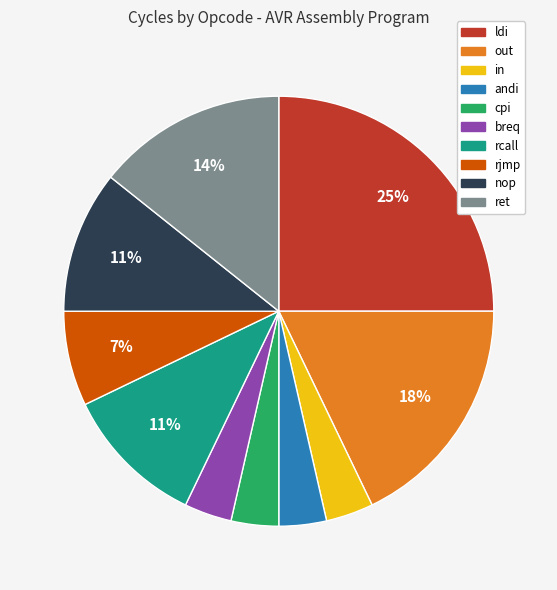

Does cpi represent more than half of the total?

No